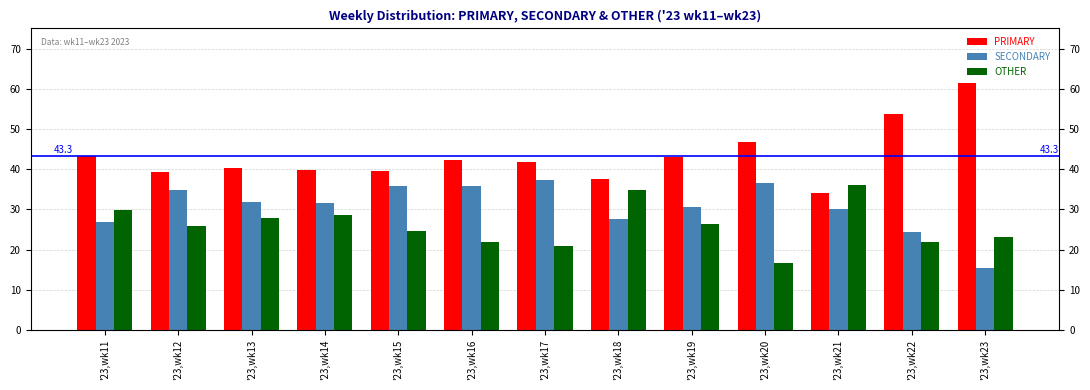

How many values in the PRIMARY series are below 41?

6